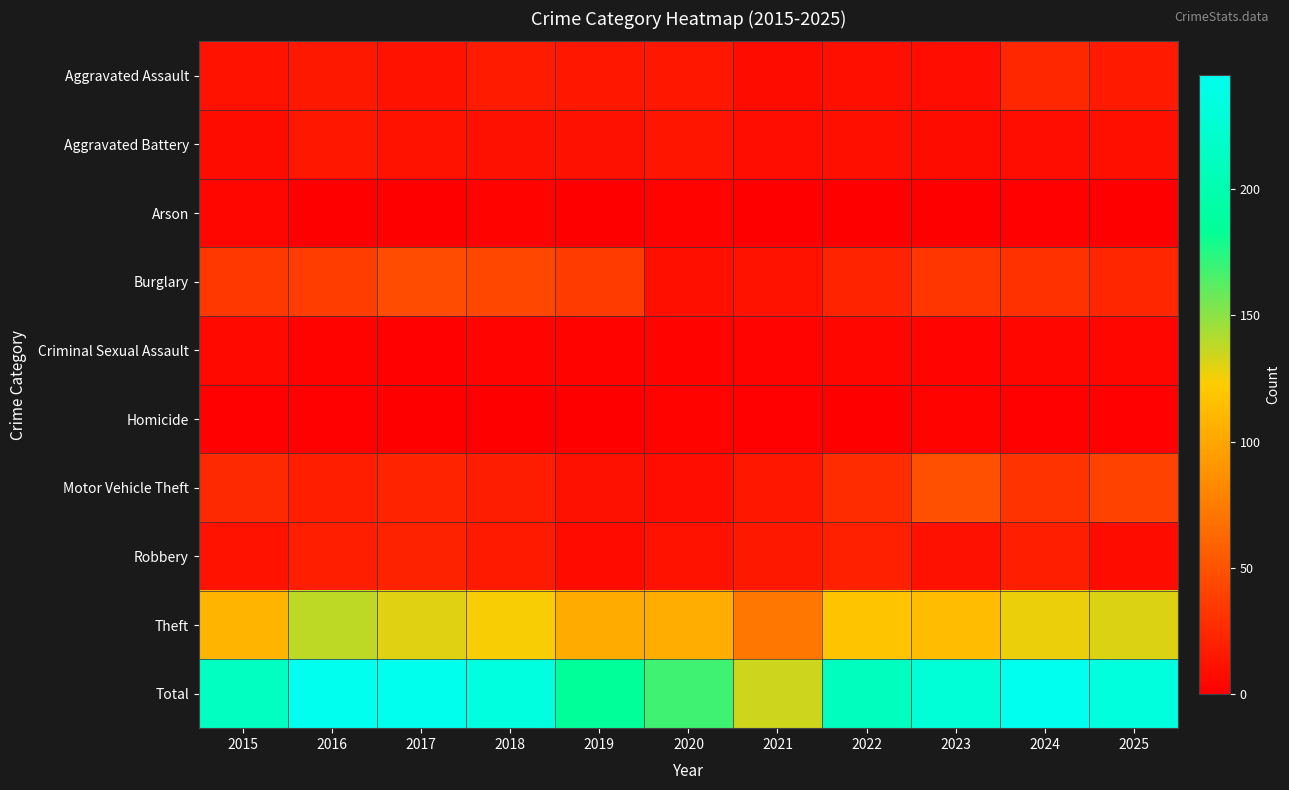

Reading right to left, transcribe all the data shown in this chart.

Aggravated Assault: 2025=16	2024=24	2023=9	2022=10	2021=8	2020=14	2019=14	2018=17	2017=12	2016=15	2015=12
Aggravated Battery: 2025=10	2024=9	2023=8	2022=10	2021=9	2020=13	2019=11	2018=11	2017=12	2016=14	2015=8
Arson: 2025=0	2024=1	2023=0	2022=0	2021=0	2020=2	2019=0	2018=2	2017=0	2016=0	2015=5
Burglary: 2025=23	2024=30	2023=33	2022=22	2021=12	2020=10	2019=36	2018=43	2017=46	2016=37	2015=34
Criminal Sexual Assault: 2025=4	2024=4	2023=3	2022=4	2021=3	2020=2	2019=2	2018=3	2017=1	2016=2	2015=6
Homicide: 2025=1	2024=1	2023=2	2022=0	2021=1	2020=2	2019=0	2018=0	2017=0	2016=1	2015=1
Motor Vehicle Theft: 2025=40	2024=31	2023=48	2022=27	2021=14	2020=9	2019=11	2018=18	2017=22	2016=19	2015=25
Robbery: 2025=8	2024=19	2023=11	2022=20	2021=15	2020=12	2019=7	2018=16	2017=21	2016=19	2015=12
Theft: 2025=131	2024=127	2023=113	2022=118	2021=72	2020=104	2019=103	2018=124	2017=130	2016=138	2015=109
Total: 2025=233	2024=245	2023=228	2022=211	2021=134	2020=168	2019=184	2018=234	2017=244	2016=245	2015=212